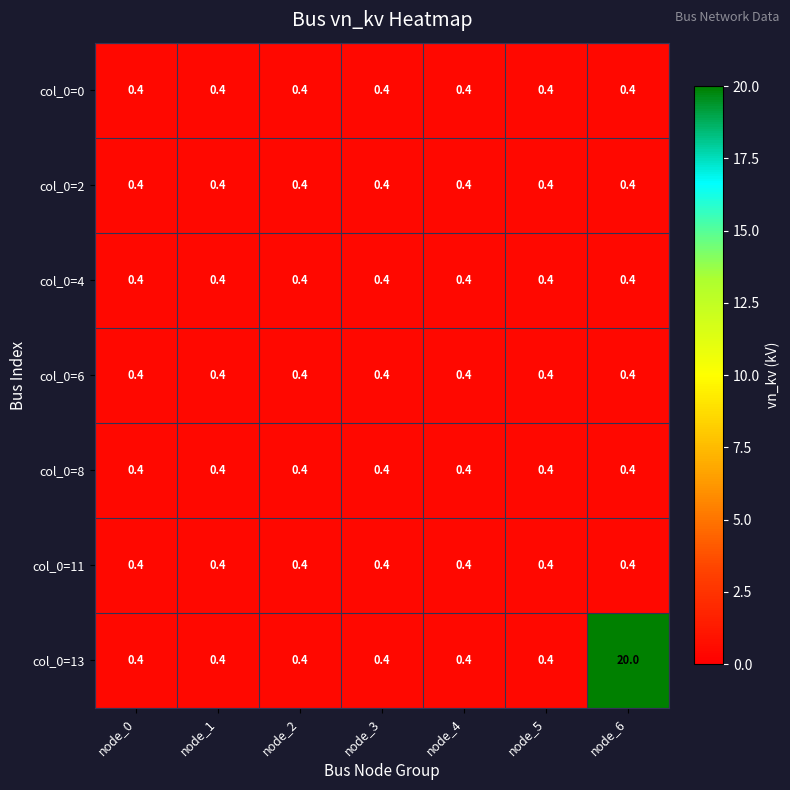

Read the col_0=8 value at node_3.

0.4